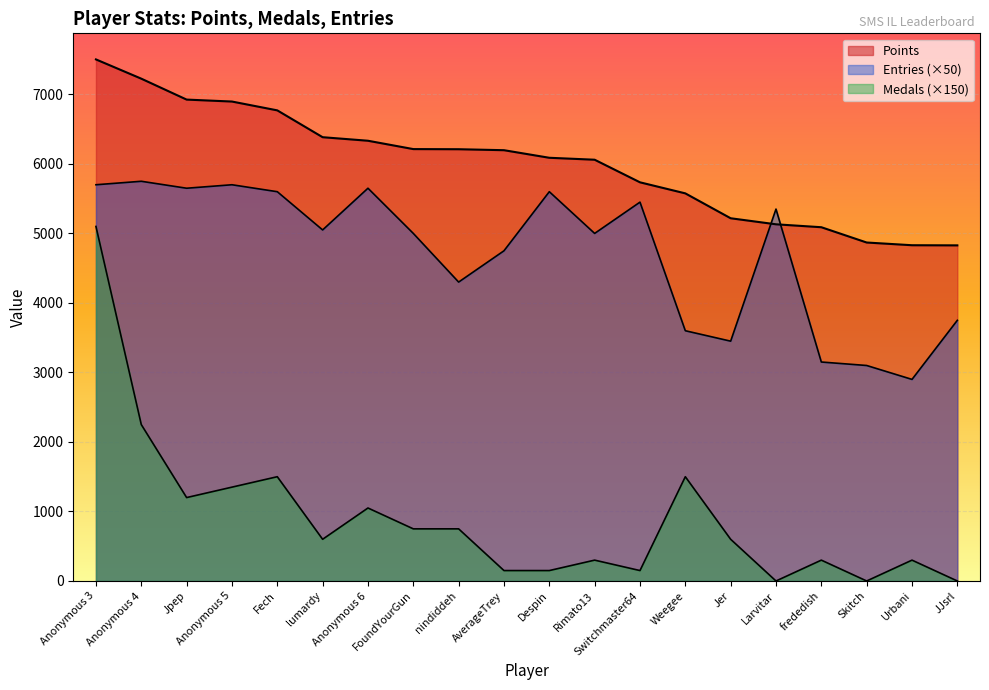

How many lines are shown in the chart?

3